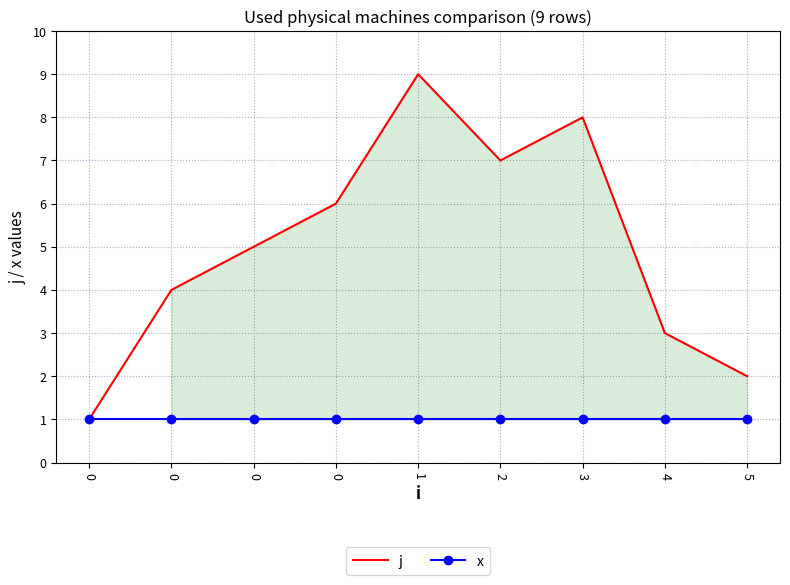

How many lines are shown in the chart?

2